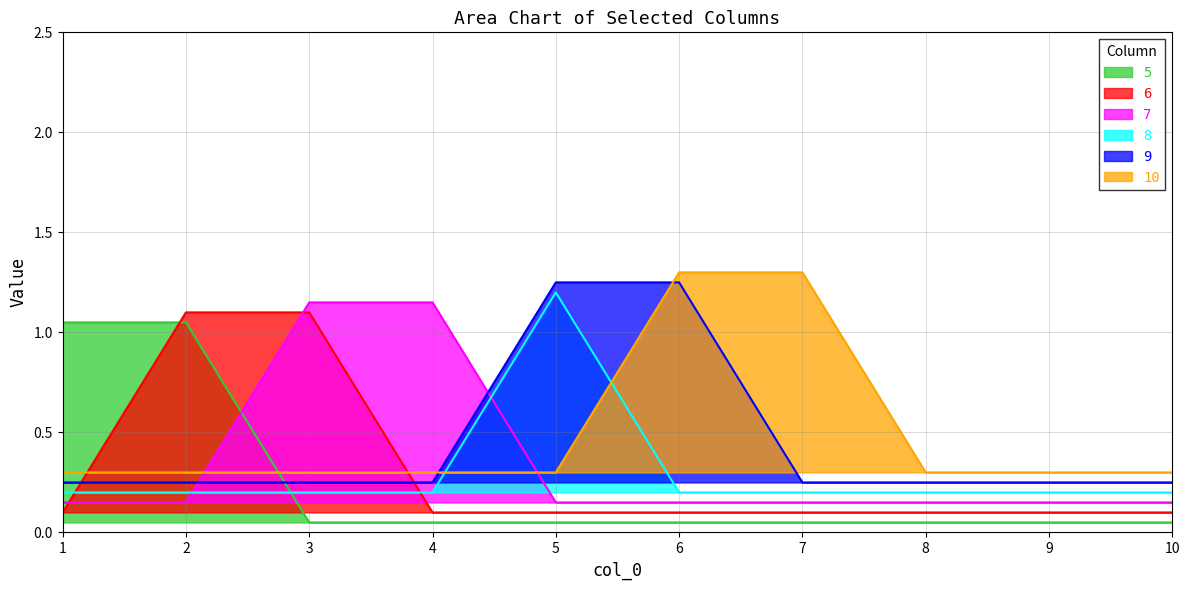

What are all the series names shown in the legend?

5, 6, 7, 8, 9, 10